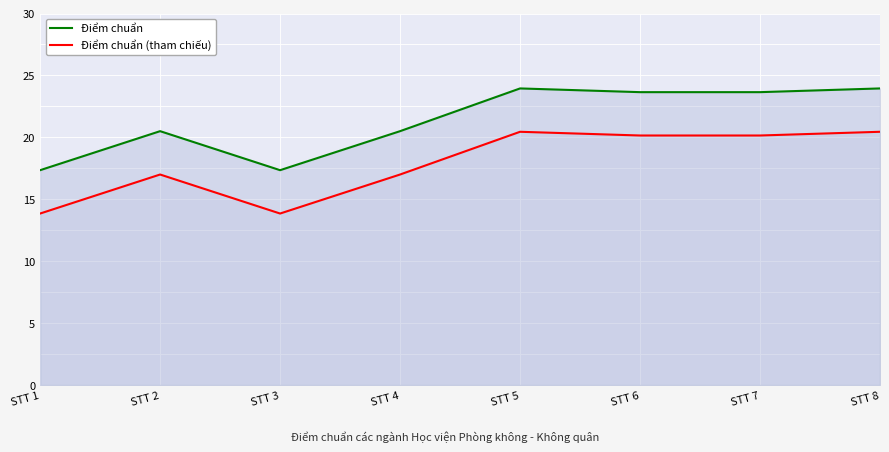

At which label does Điểm chuẩn reach its peak?

STT 5